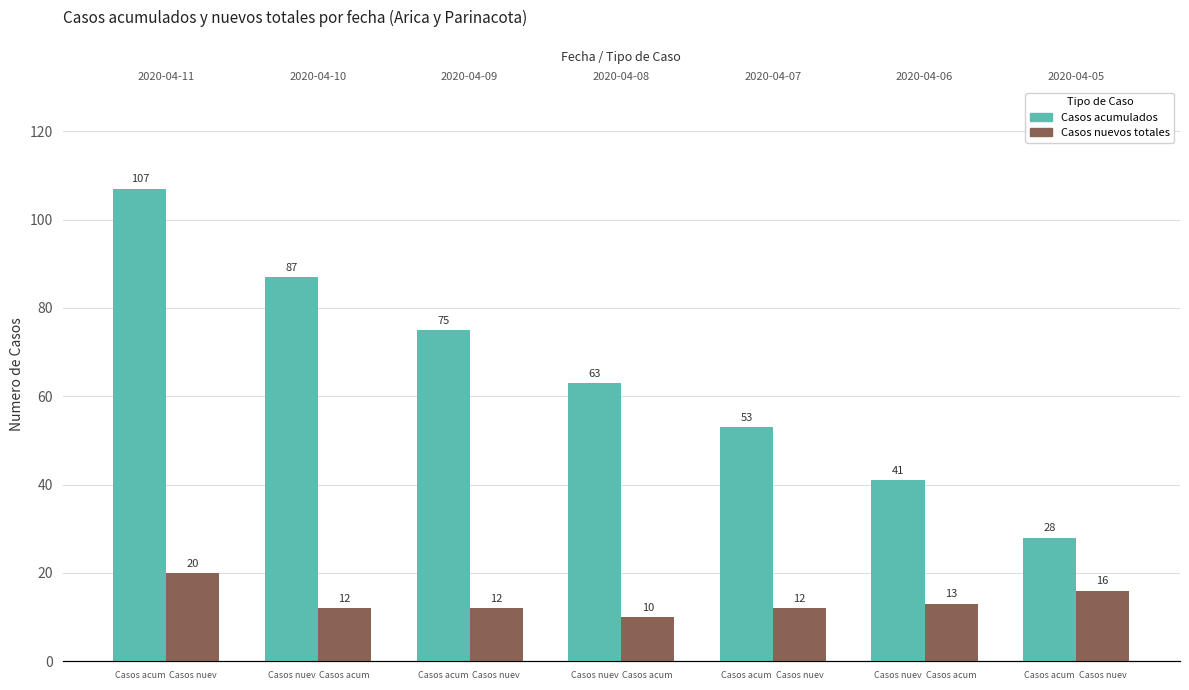

What is the maximum value shown in the chart?

107